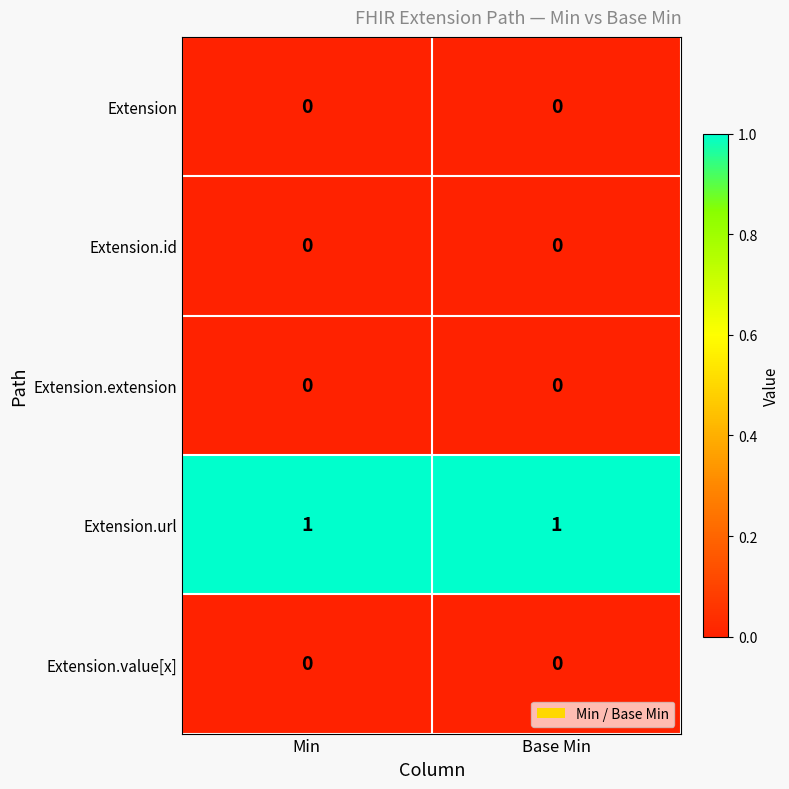

Reading left to right, list all the values displayed in this chart.

Extension: 0	0
Extension.id: 0	0
Extension.extension: 0	0
Extension.url: 1	1
Extension.value[x]: 0	0